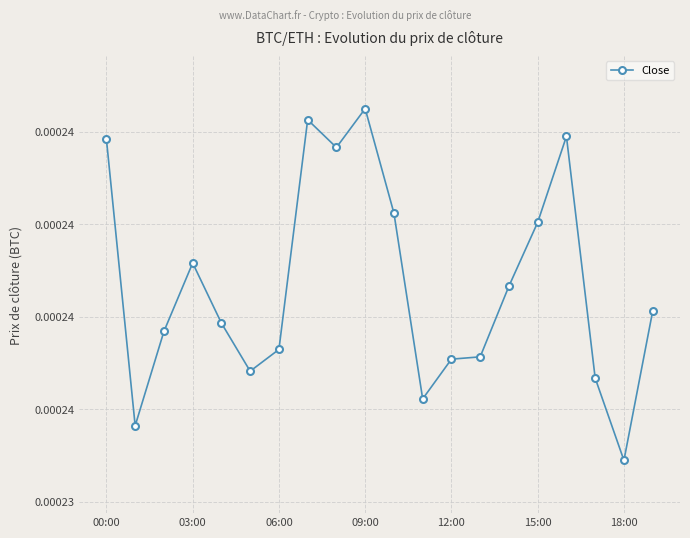

Is this an area chart (filled region under the line)?

No